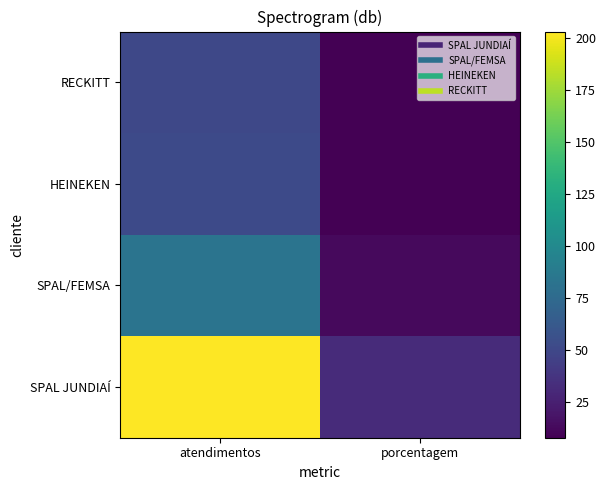

At which category is the sum across all series the highest?

atendimentos